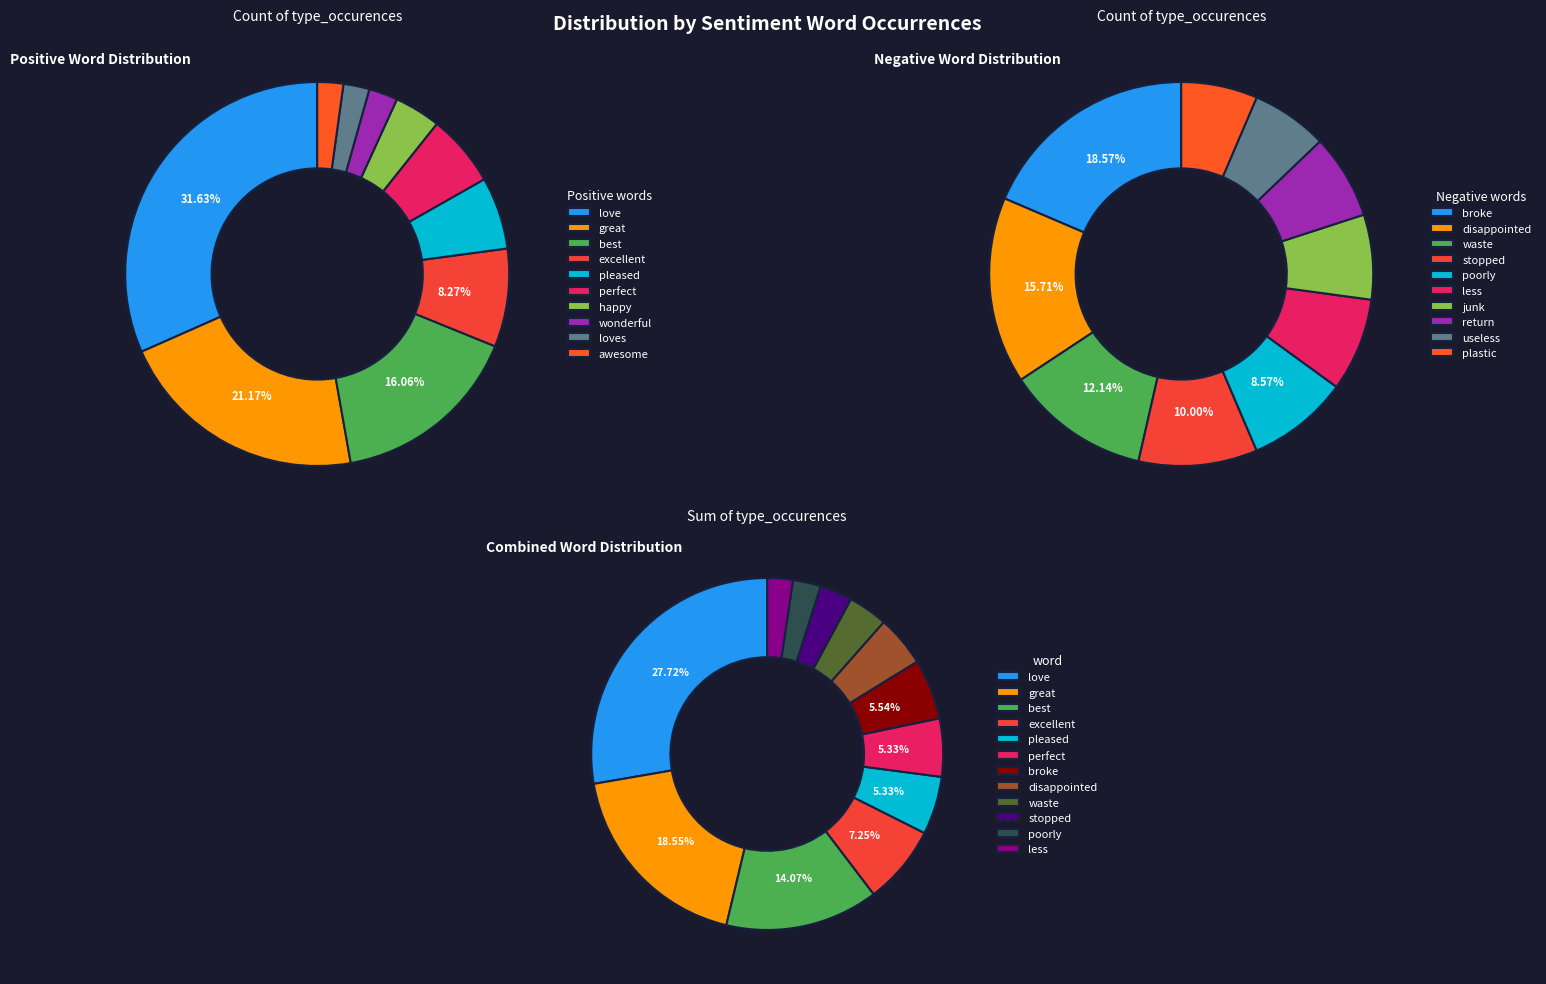

What percentage is the 0 slice, to the nearest percent?

32%